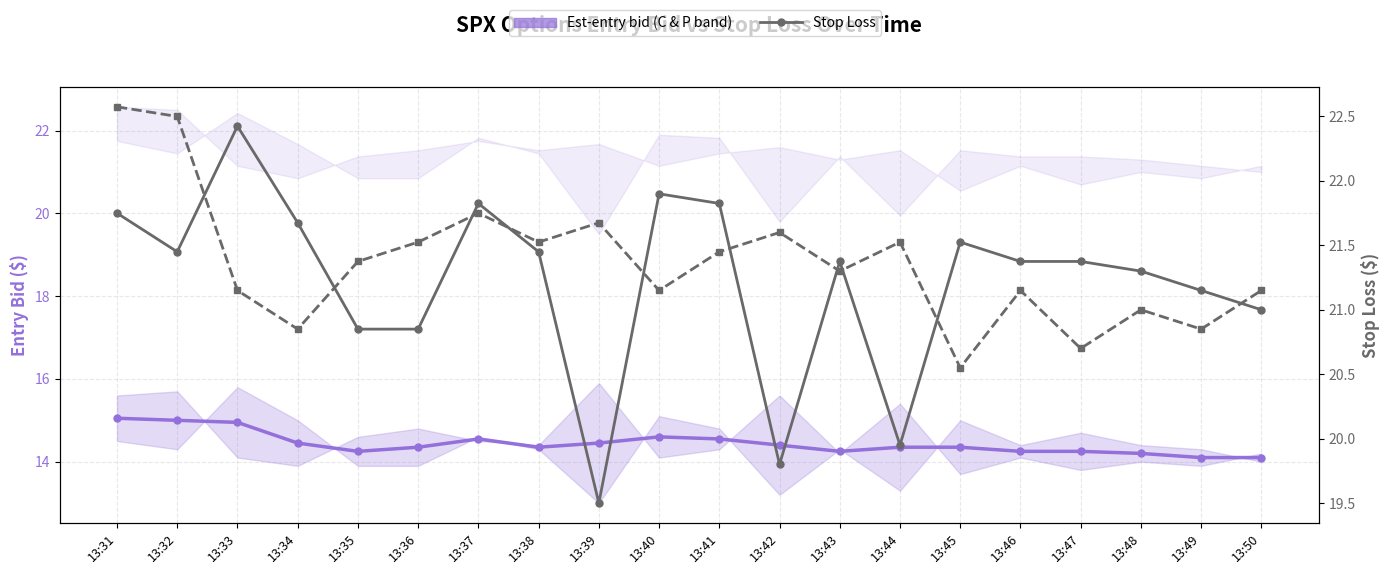

At which category is the sum across all series the highest?

13:31